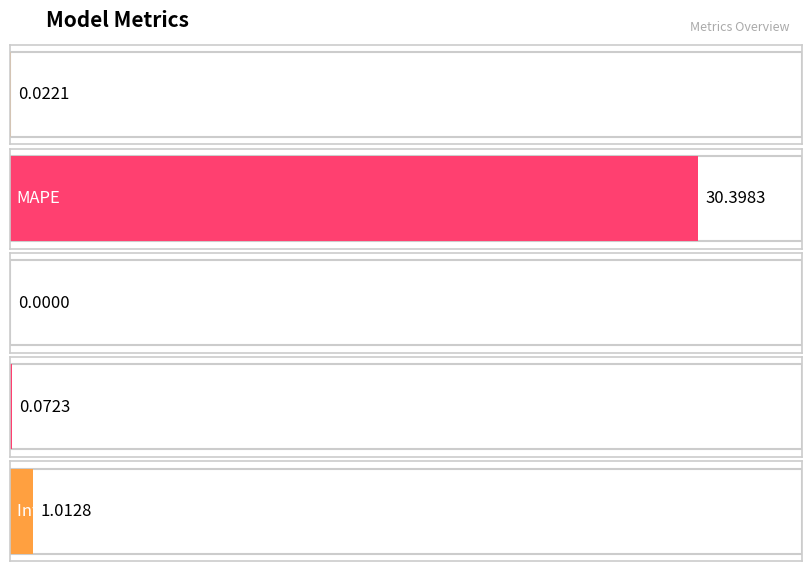

What is the difference between the second highest and minimum values?

1.0